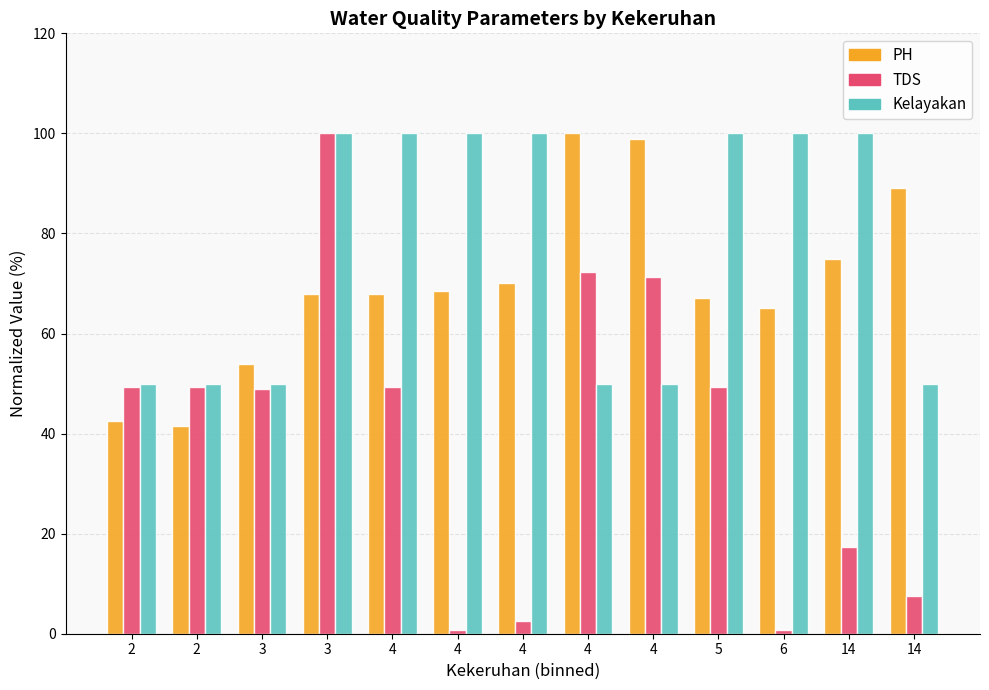

Which series has the largest total across all categories?

Kelayakan